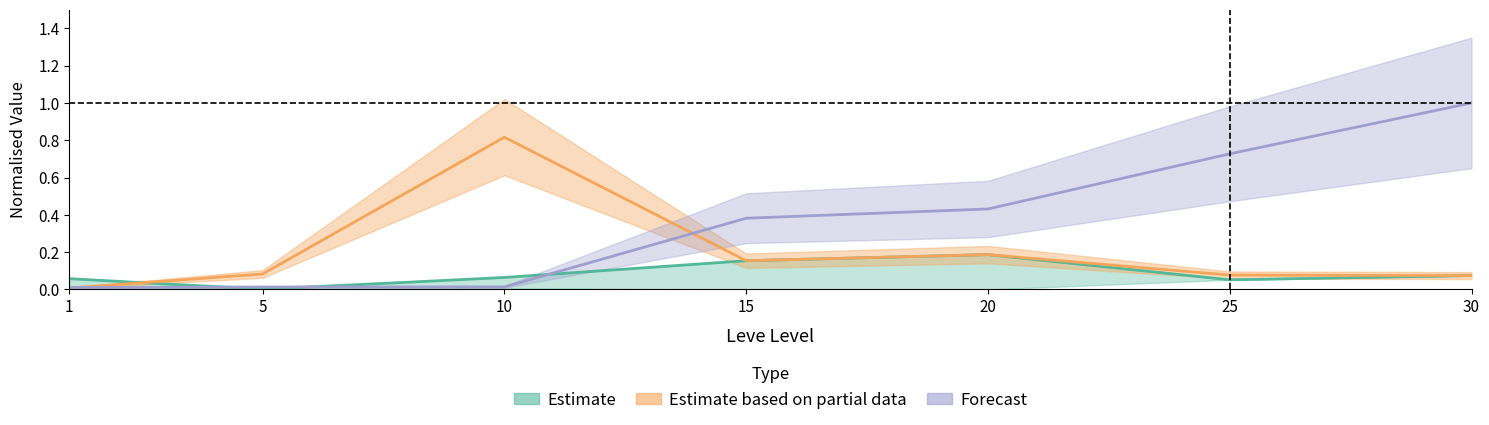

How many interior local valleys does the Estimate series have?

2